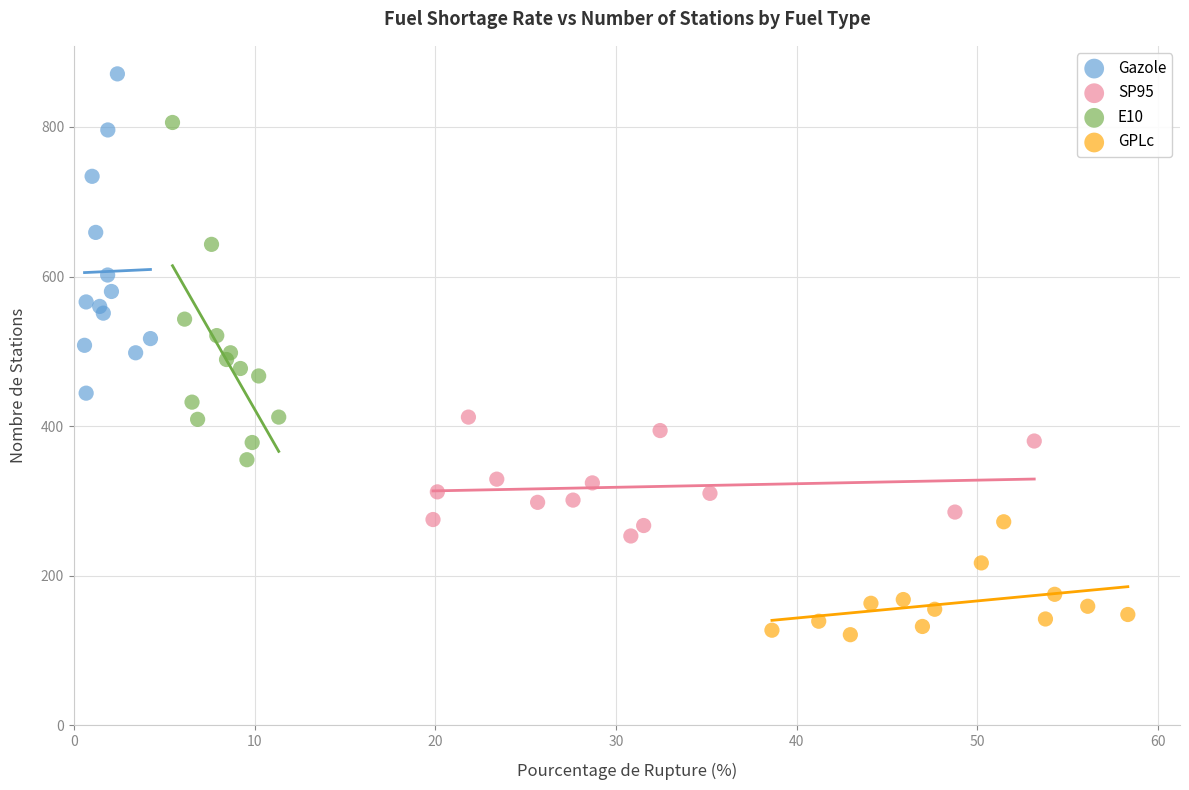

Which series contains the highest Y value?

Gazole